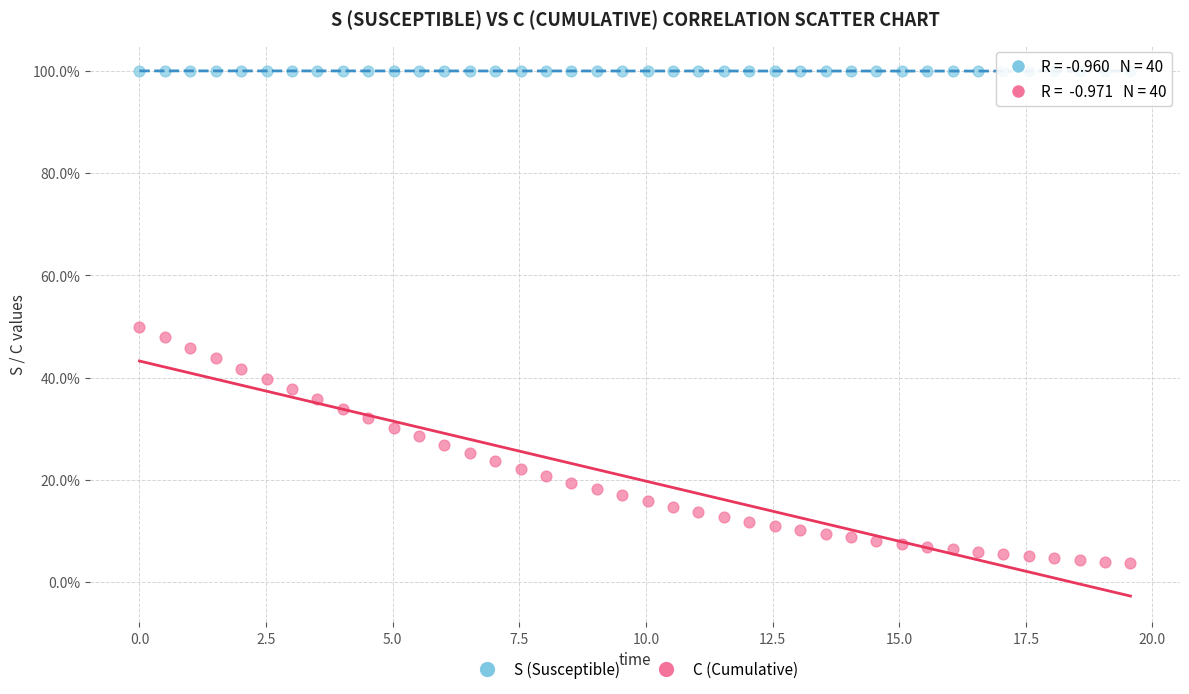

Which series reaches the minimum Y coordinate?

C (Cumulative)